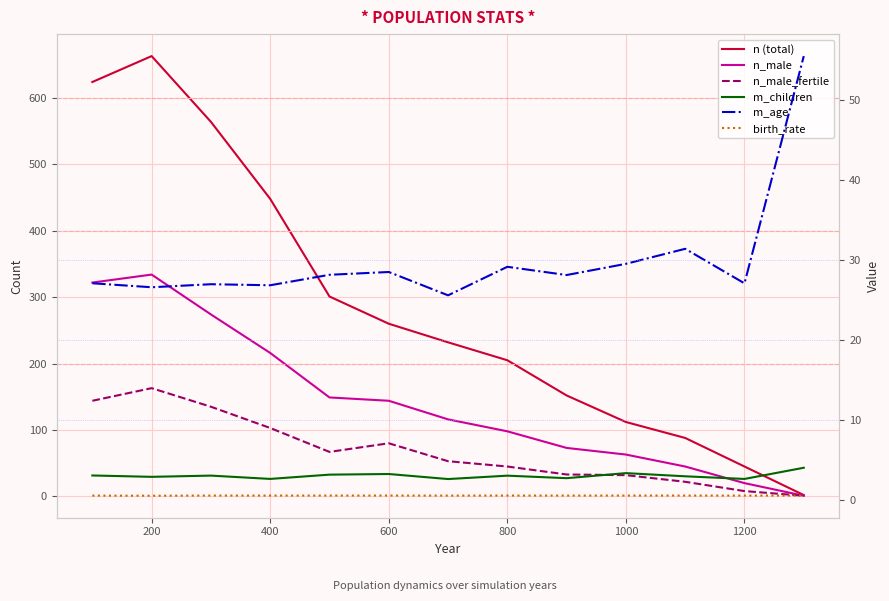

How many interior local peaks does the n_male series have?

1